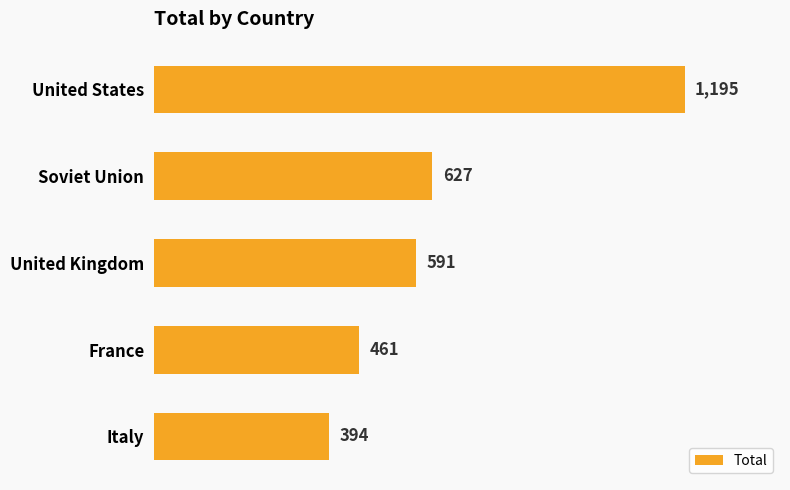

Is it true that the value at Soviet Union is 627?

True